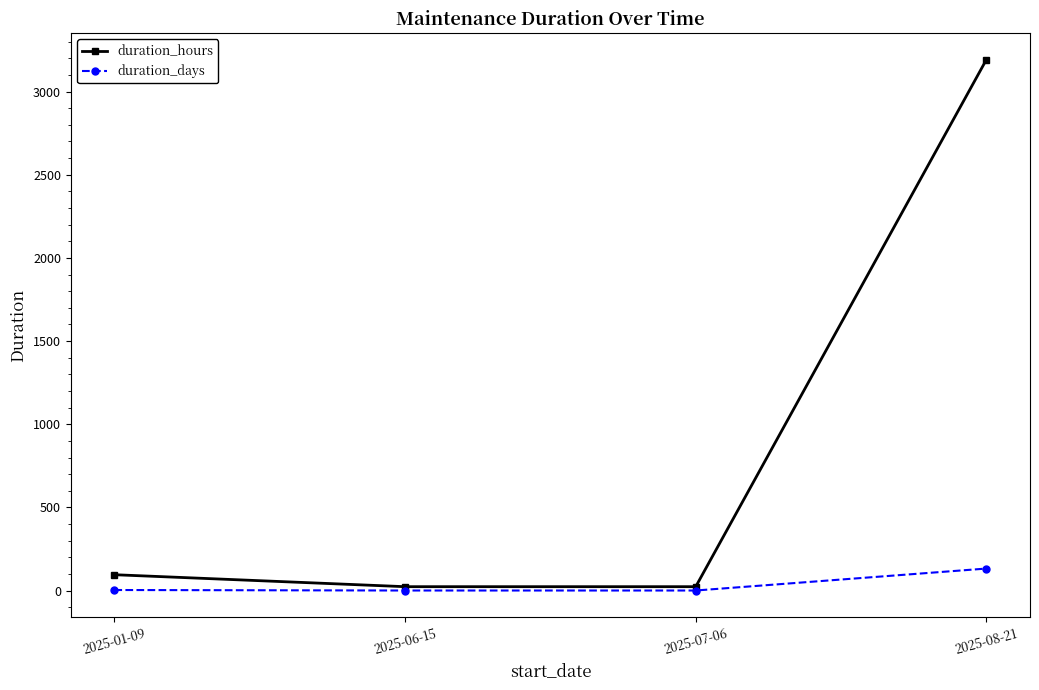

Which category has the highest value across all series?

2025-08-21